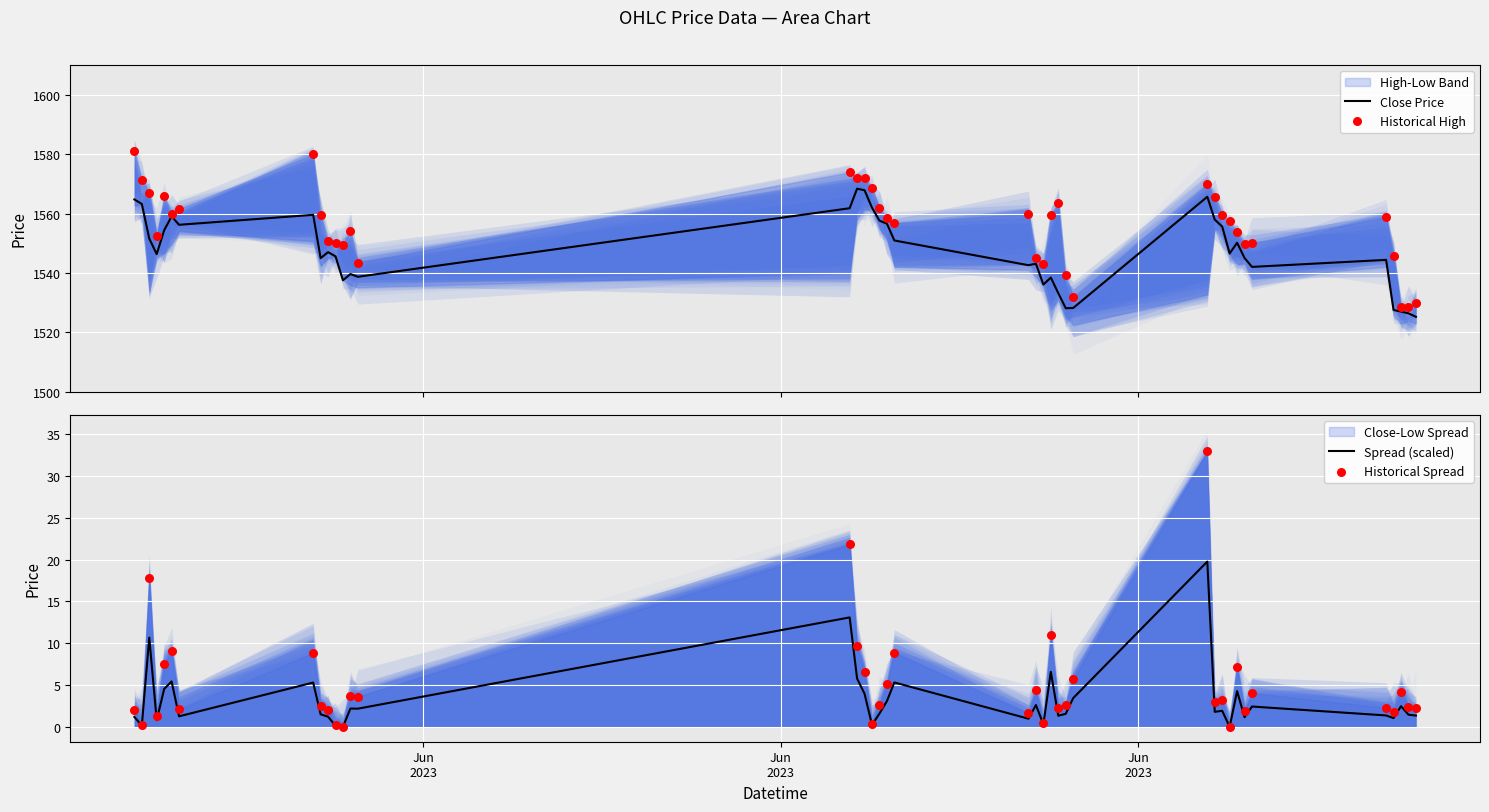

Which series has the widest spread of Y values?

Historical High